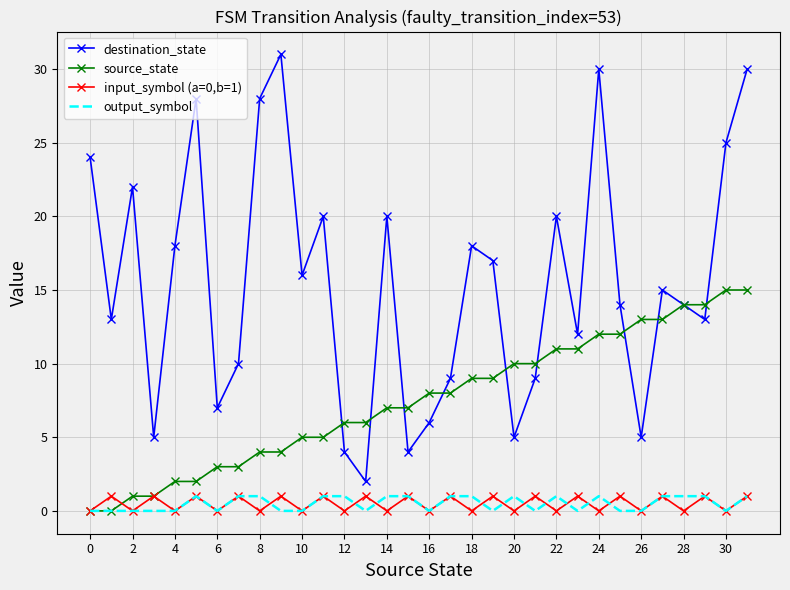

Which series has the largest total across all categories?

destination_state